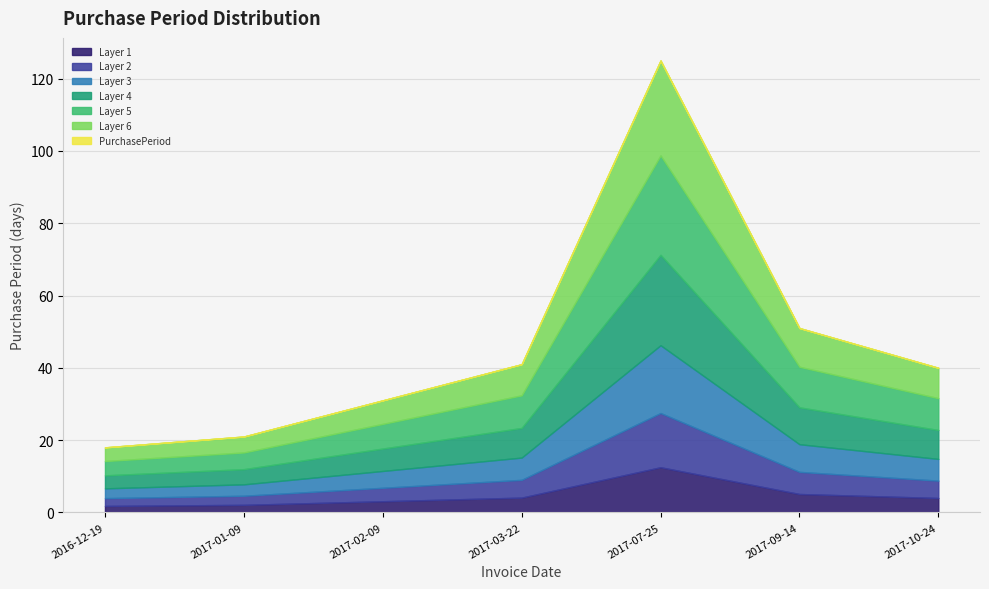

Is it true that the value at 2017-10-24 is 23?

False